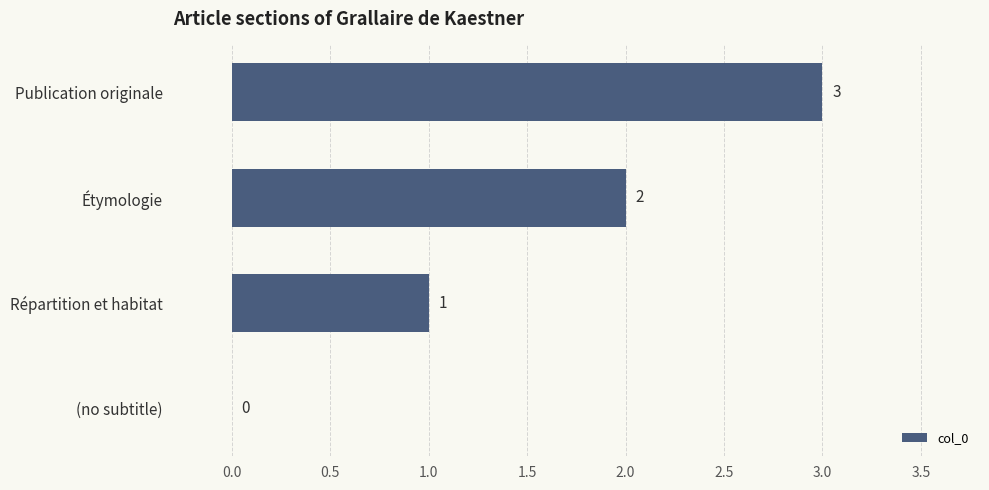

What is the average value?

2